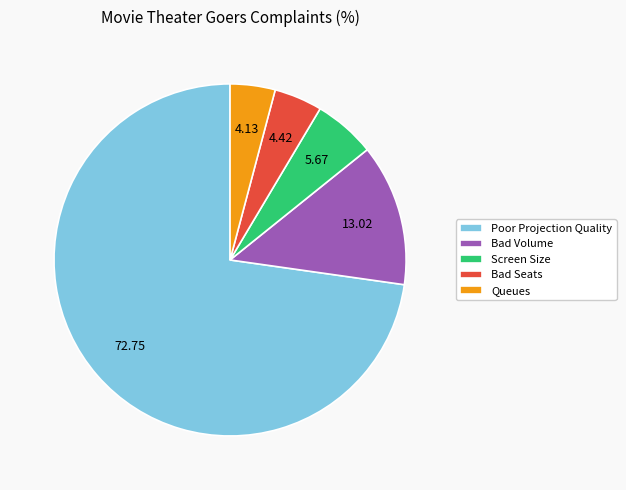

Combined, do Poor Projection Quality and Bad Seats account for over 50%?

Yes